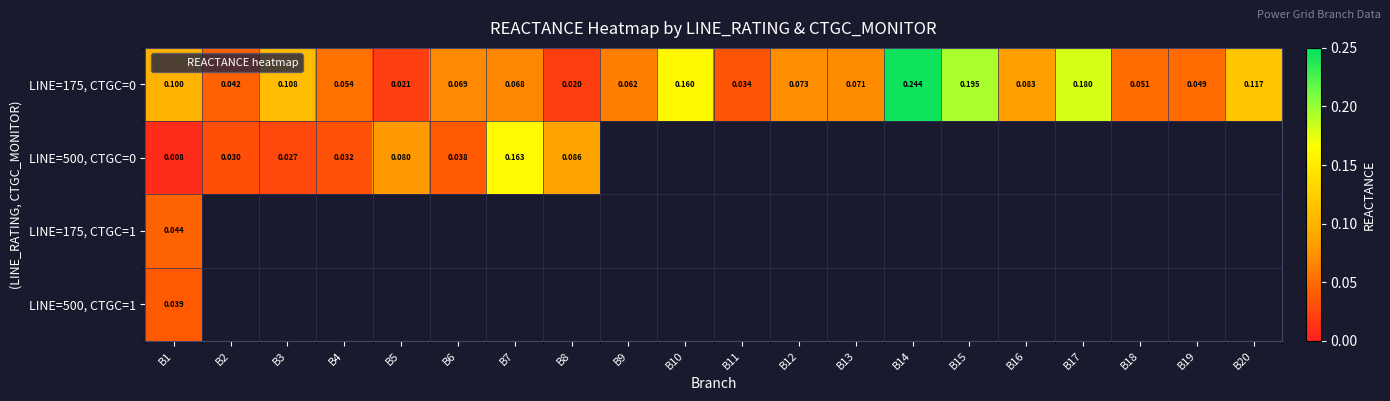

What is the average value of the LINE=175, CTGC=0 series?

0.1